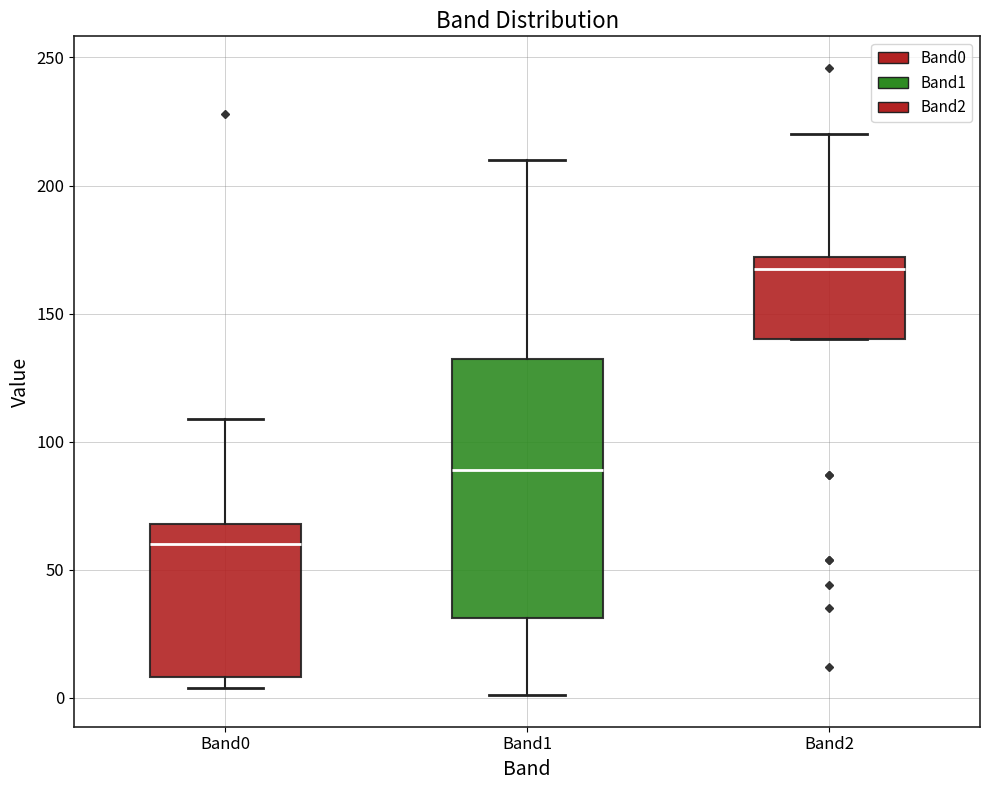

Comparing the boxes themselves (not the whiskers), which one is the tallest?

Band1